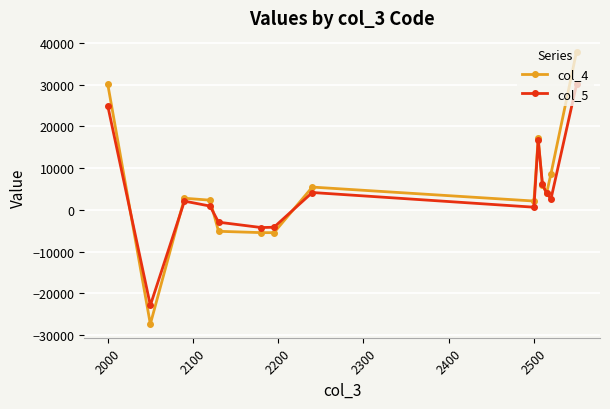

List the series in order of their peak value, highest first.

col_4, col_5